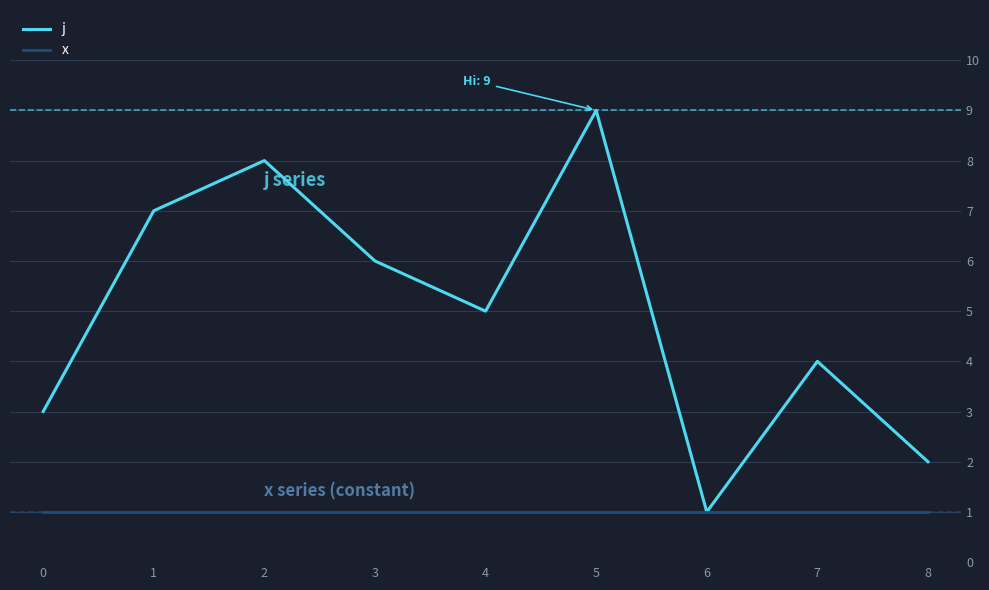

Reading left to right, list all the values displayed in this chart.

j: 3	7	8	6	5	9	1	4	2
x: 1	1	1	1	1	1	1	1	1